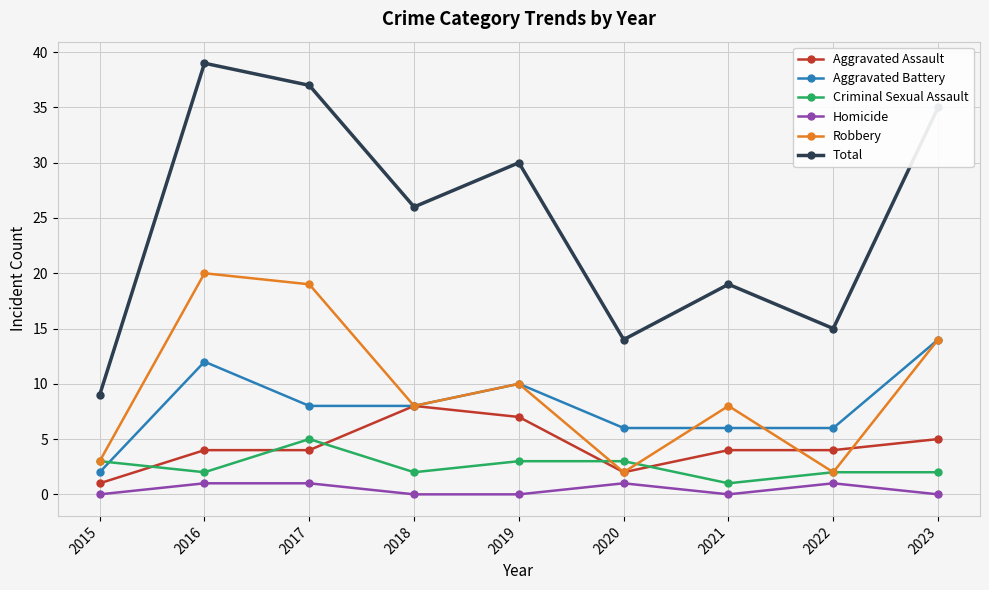

Is the value of Robbery at 2017 greater than the value of Total at 2016?

No